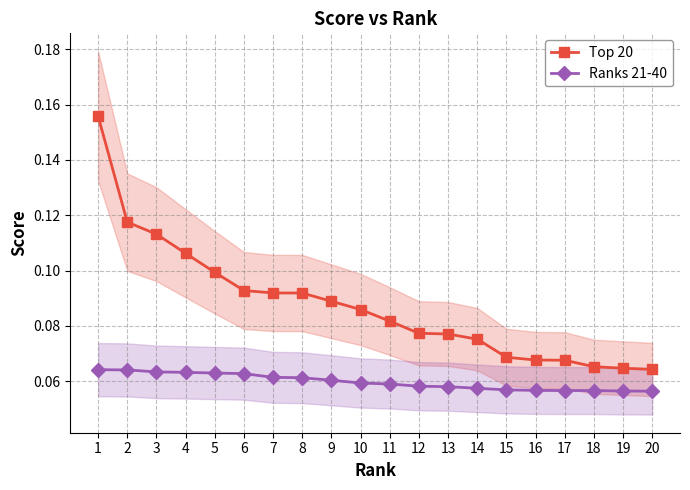

List the labels in order of Ranks 21-40 value, smallest first.

20, 19, 18, 17, 16, 15, 14, 13, 12, 11, 10, 9, 8, 7, 6, 5, 4, 3, 2, 1